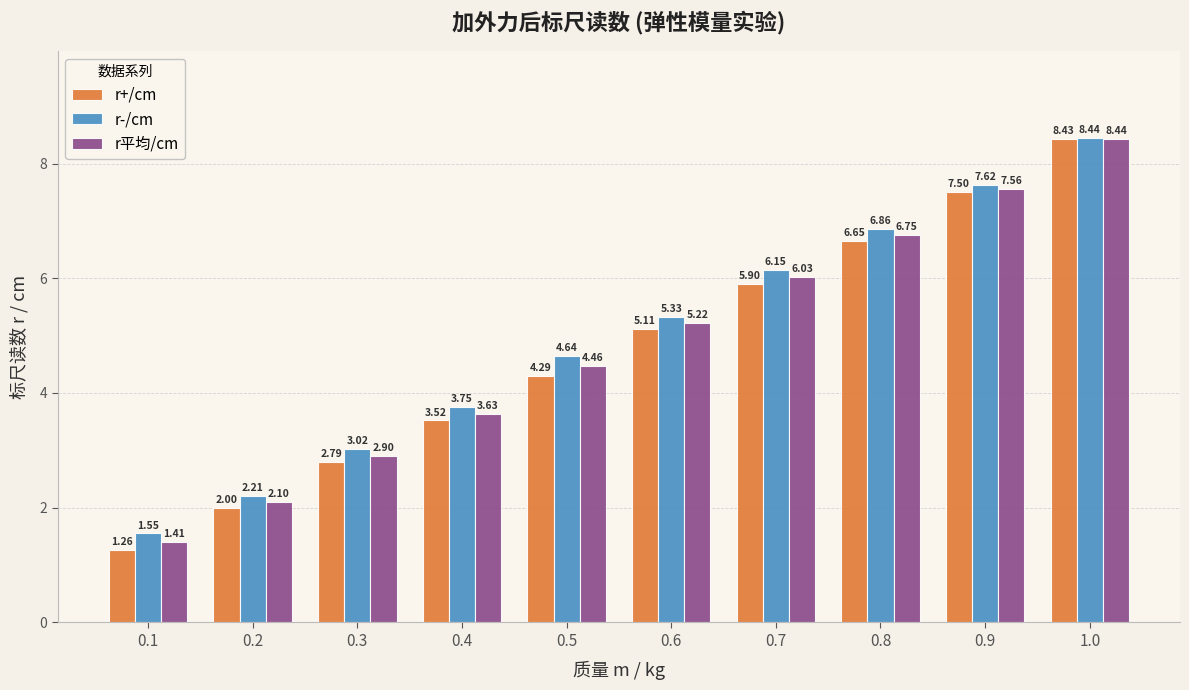

What is the difference between the maximum and second lowest values in the r平均/cm series?

6.3